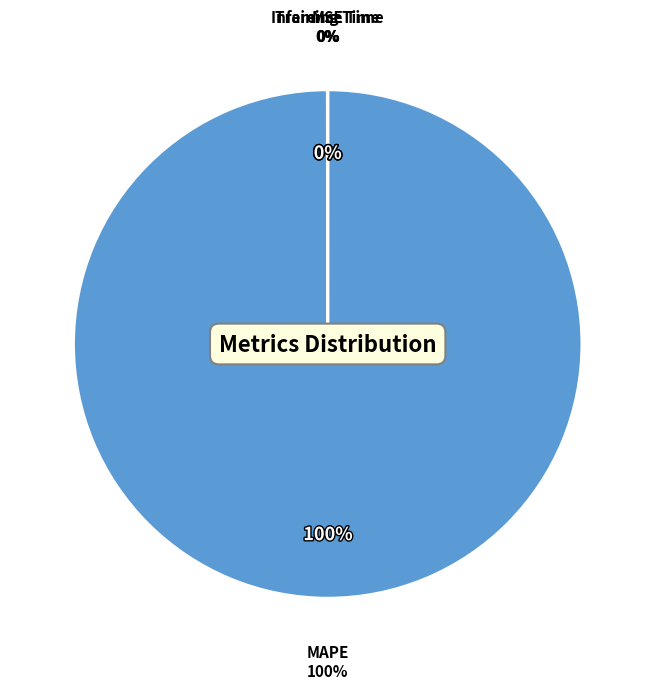

Is it true that MAPE is 100% of the pie?

True